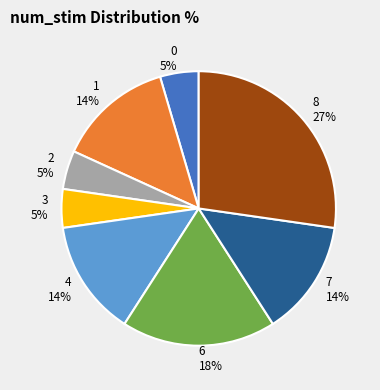

Approximately how many times larger is the value at 1 compared to 4?

1.0